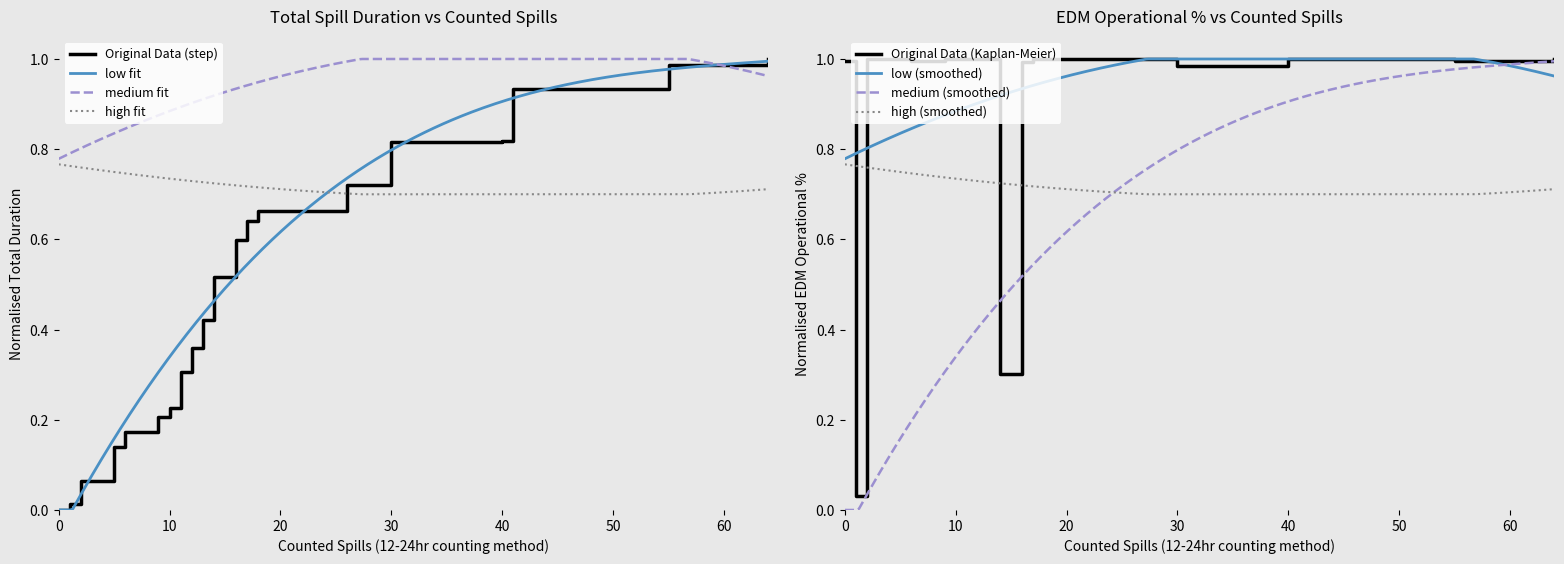

True or false: Total Duration (hours) has a value of 0.8 at 14.

False